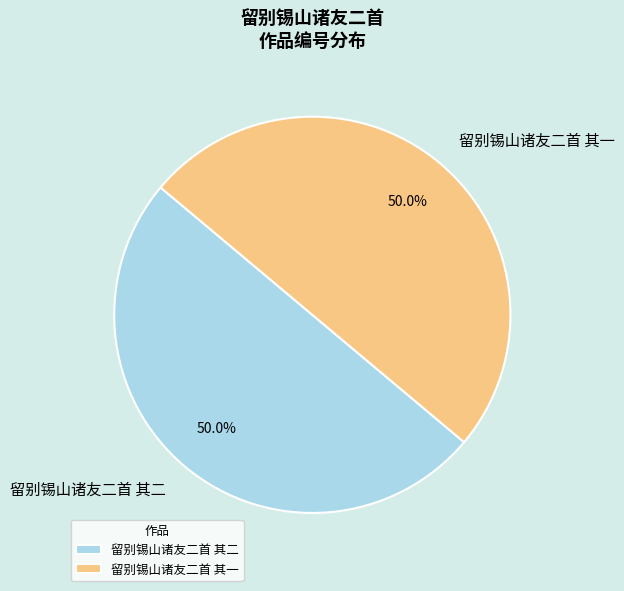

Is it true that 留别锡山诸友二首 其一 is 56% of the pie?

False